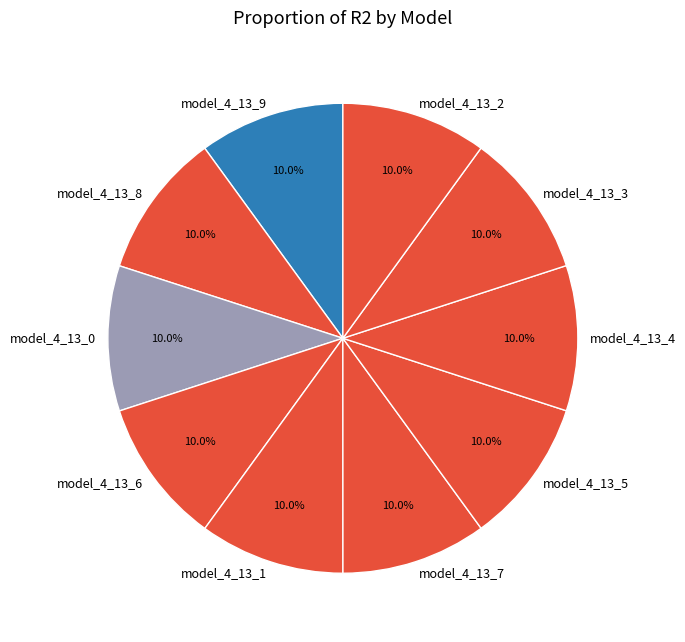

What percentage is the model_4_13_5 slice, to the nearest percent?

10%